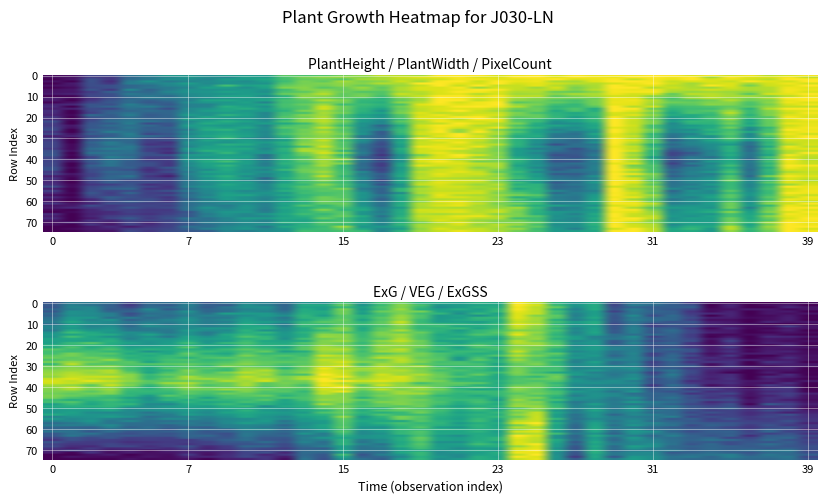

What is the approximate value of VEG at 18?

0.9